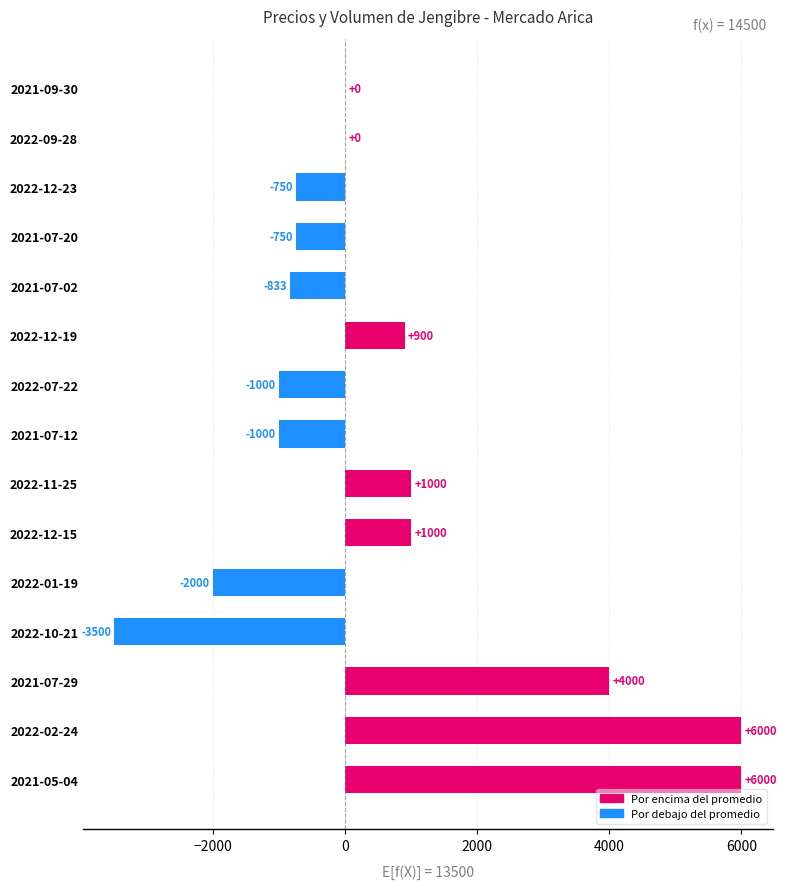

What is the greatest value displayed?

6000